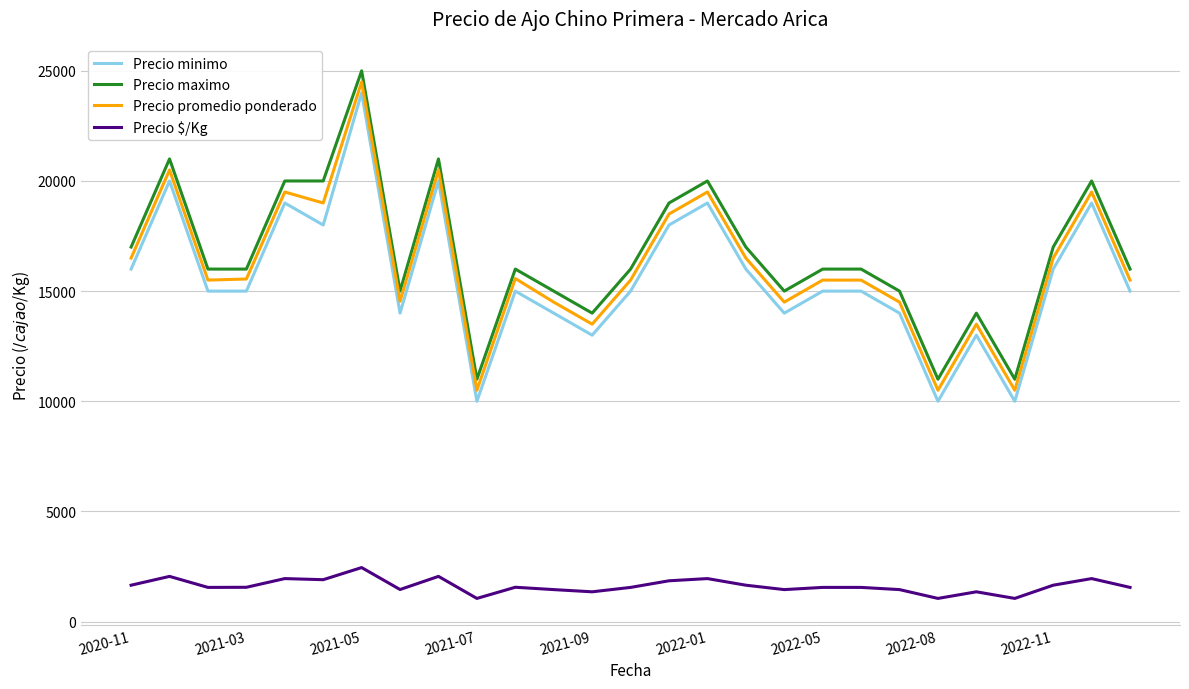

What is the greatest value displayed?

25000